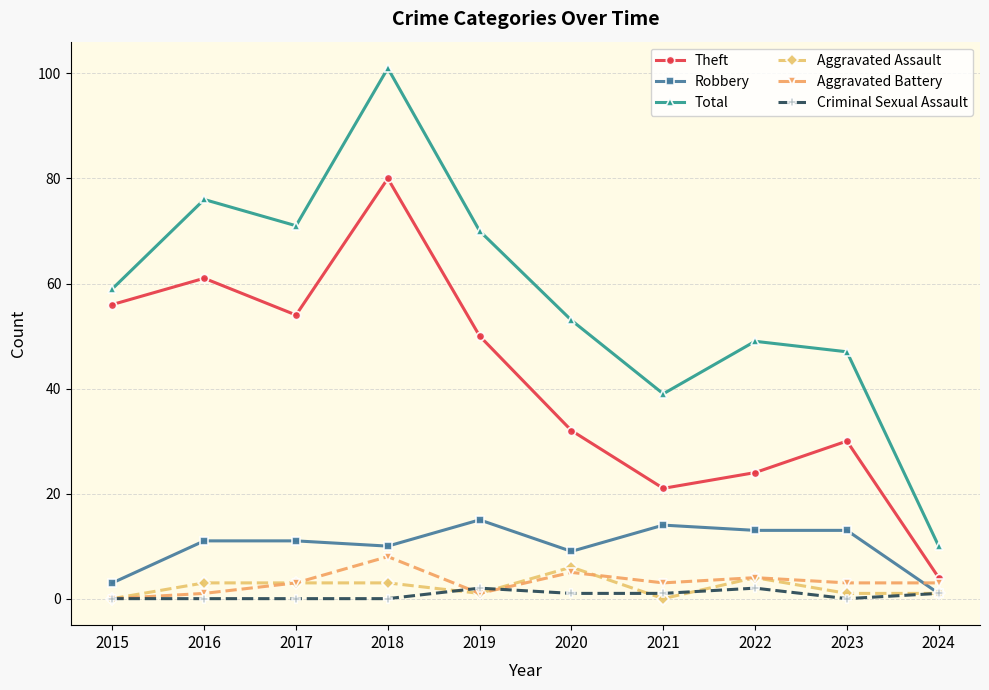

Where is the first local maximum for Theft?

2016